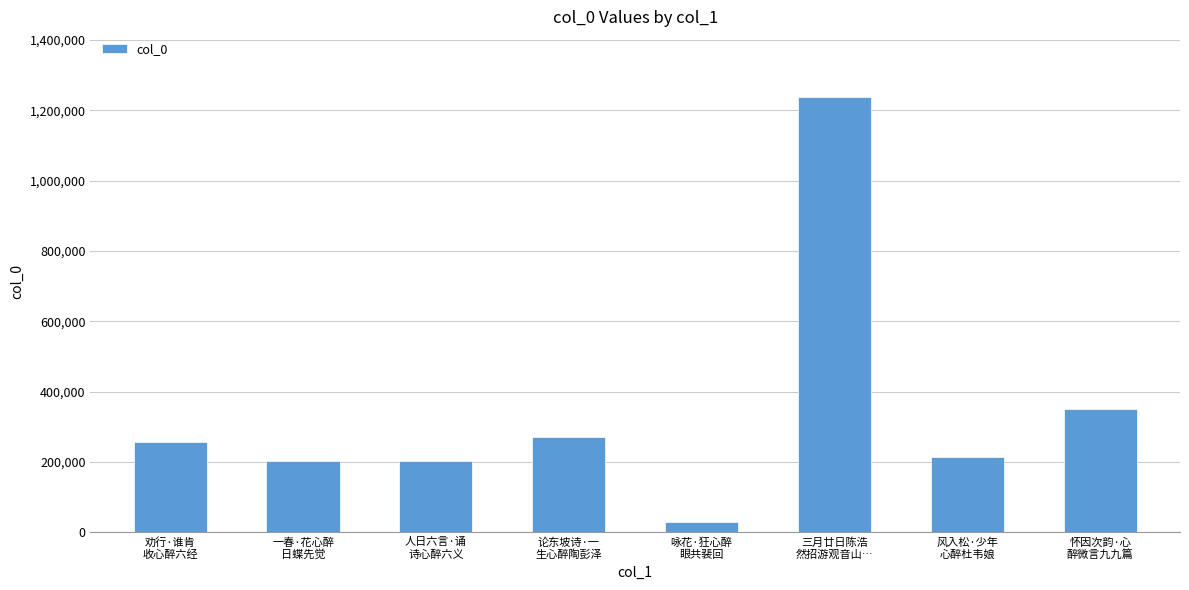

What is the difference between the maximum and minimum values?

1209191